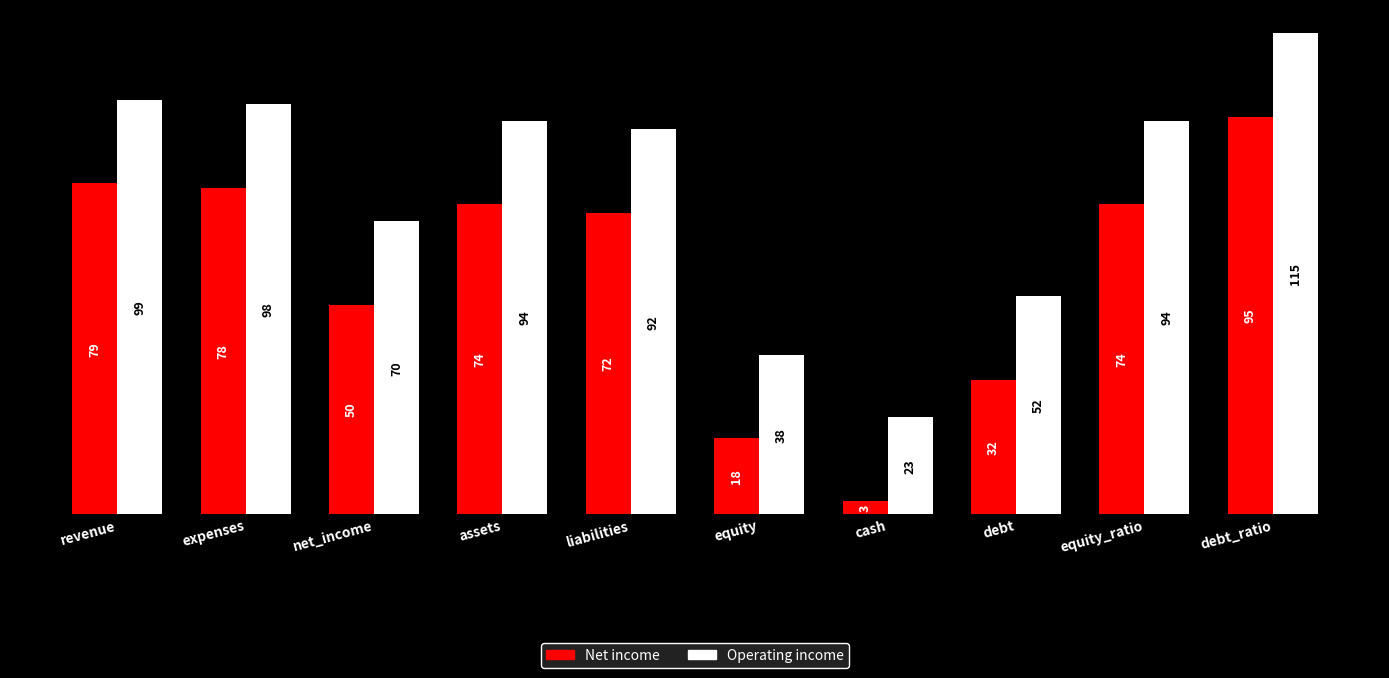

What is the difference between the highest and lowest values at cash?

20